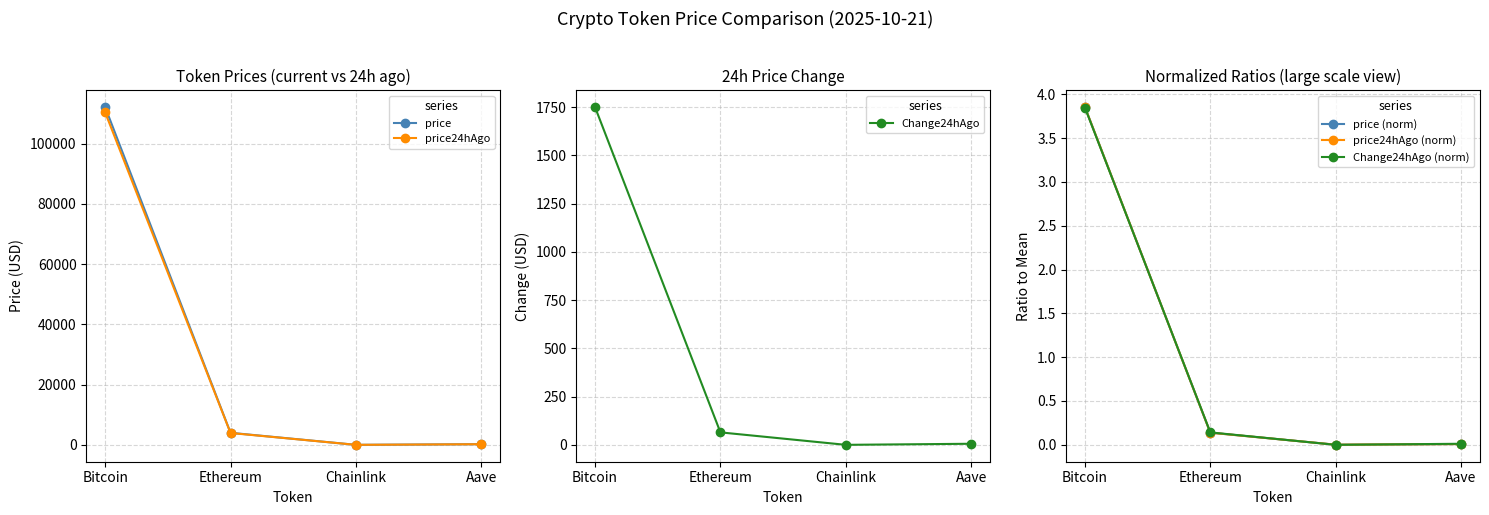

True or false: Change24hAgo (norm) and price24hAgo (norm) intersect in this chart.

True